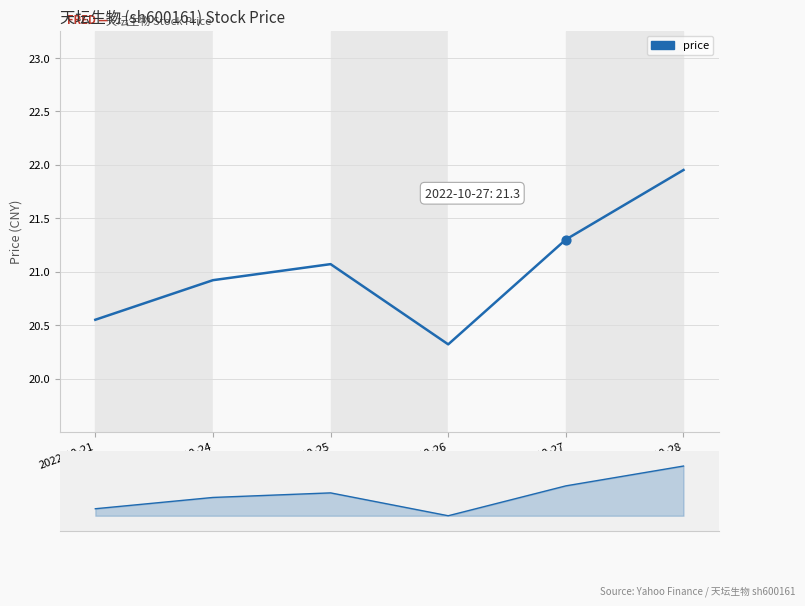

What is the change in value from 2022-10-24 to 2022-10-27?

+0.4